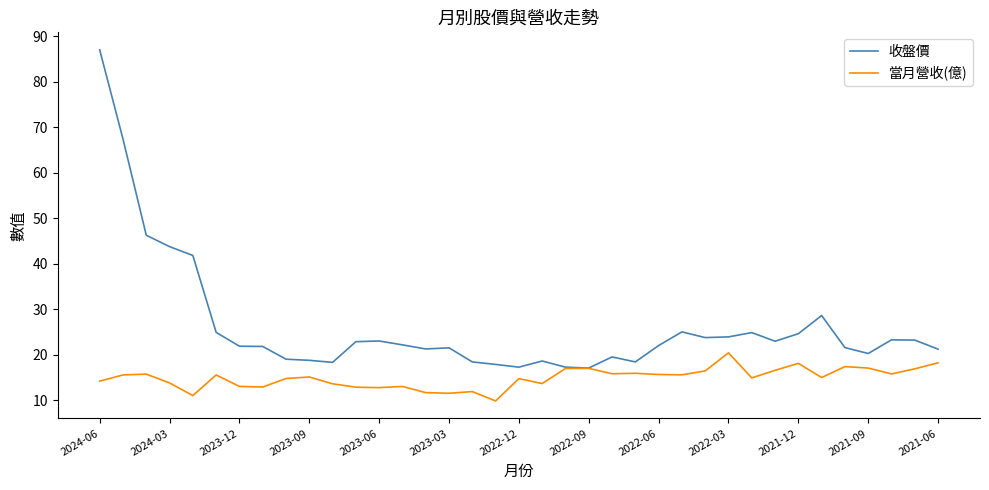

Which series has the widest spread of values?

收盤價